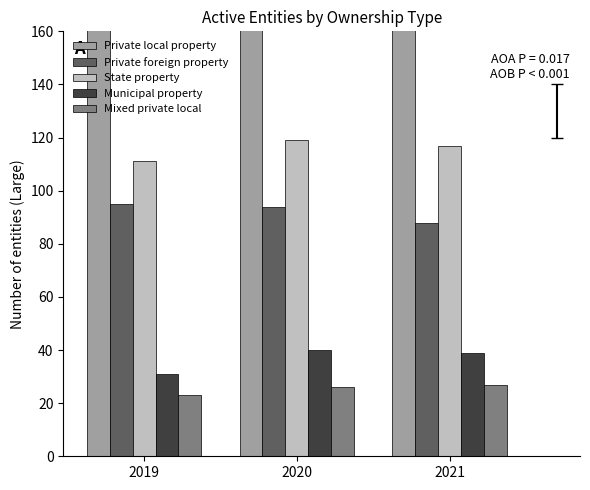

How many categories are shown in the chart?

3